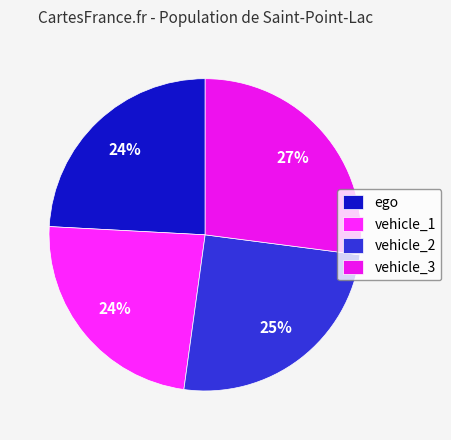

What is the total percentage of ego and vehicle_3?

51.2%